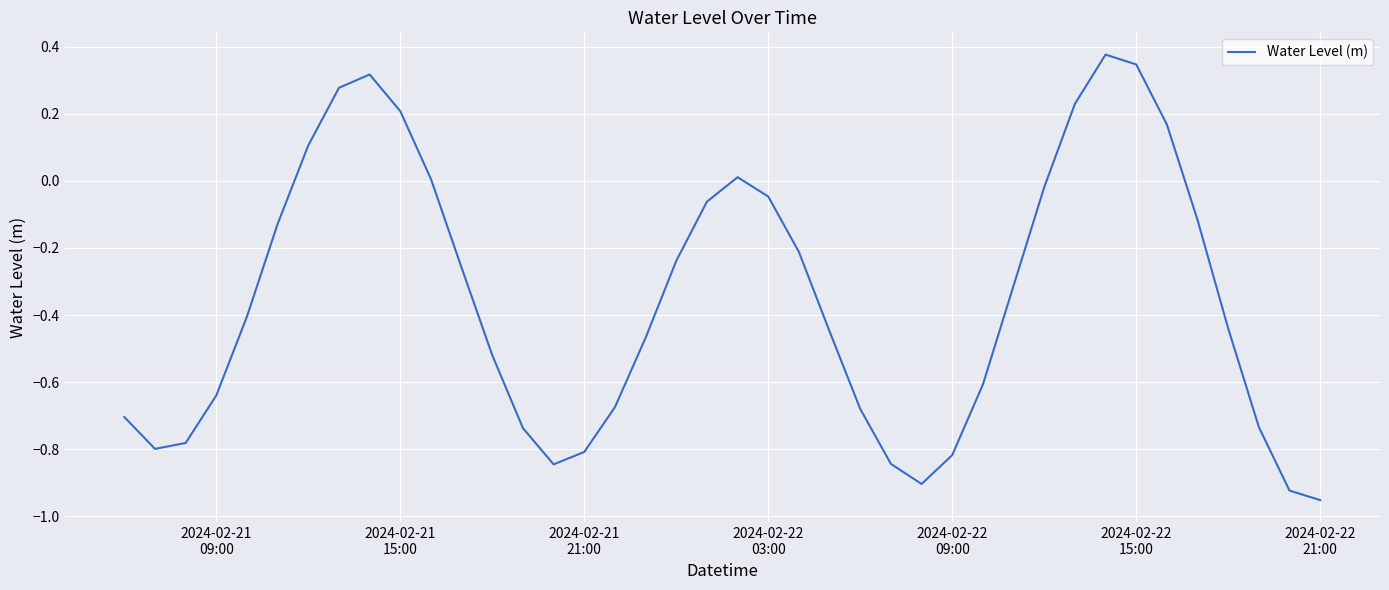

What is the difference between the maximum and minimum values?

1.3